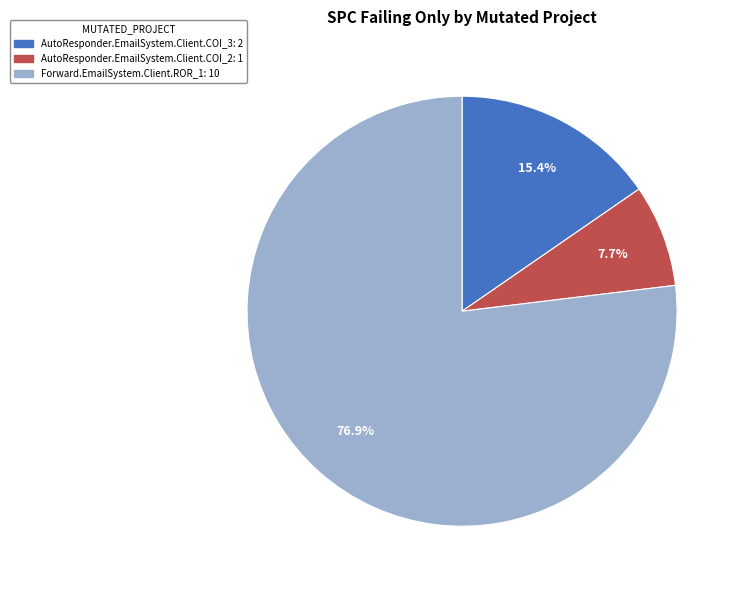

To the nearest percent, what is the average slice percentage?

33%